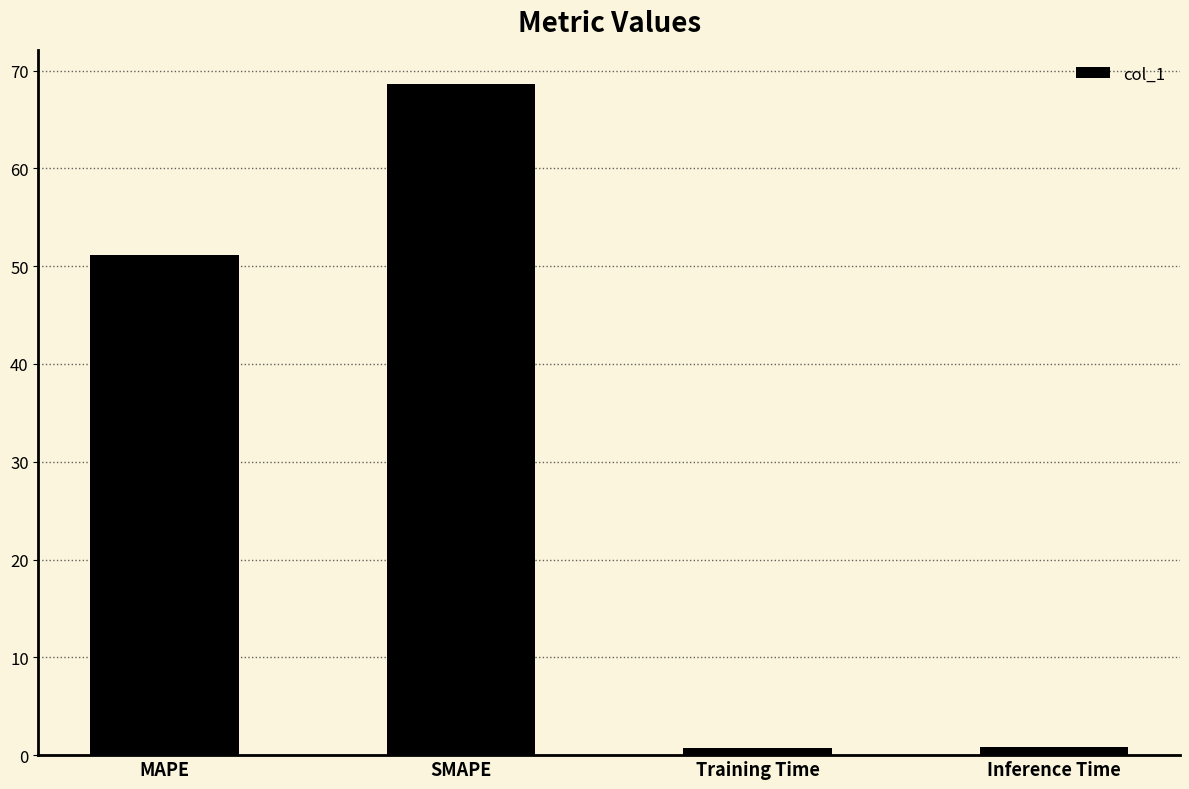

What is the average value?

30.3